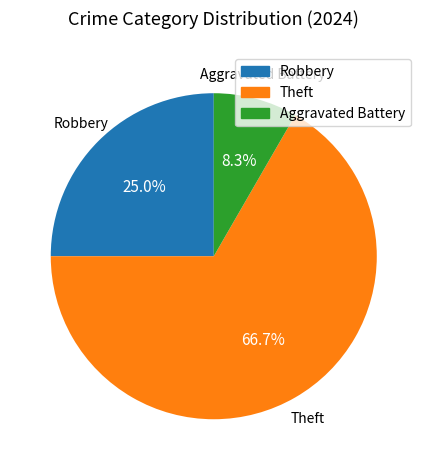

Is there any slice that represents more than half of the pie?

Yes